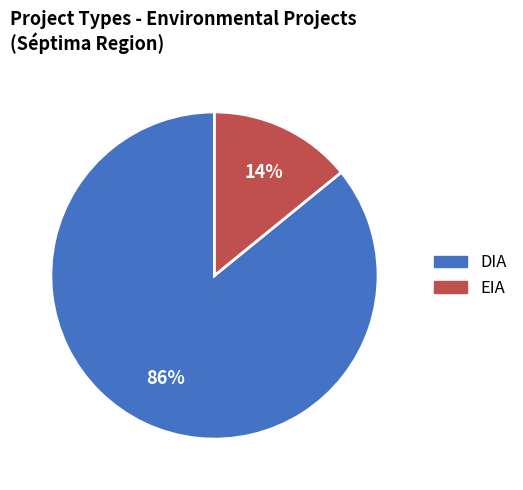

Is the sum of EIA and DIA greater than half?

Yes